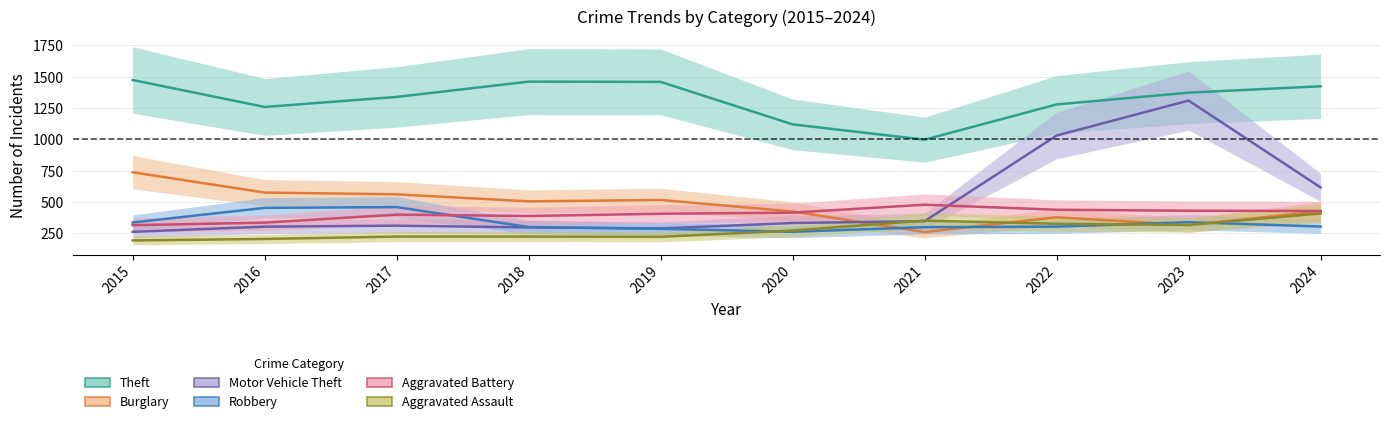

True or false: Robbery has more than 2 interior local peaks.

False